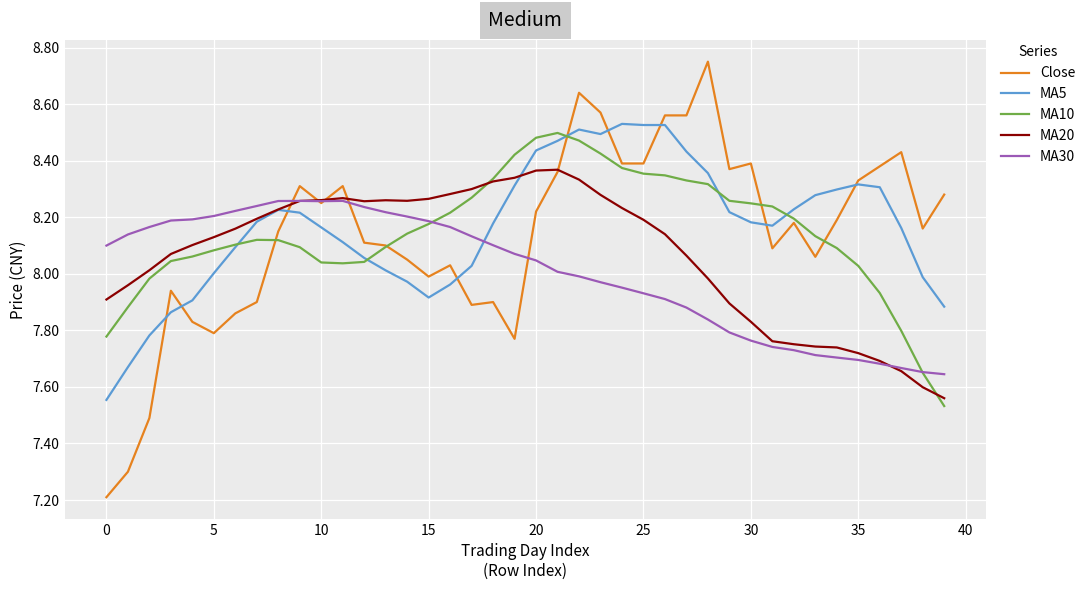

Which series has the largest total across all categories?

MA5